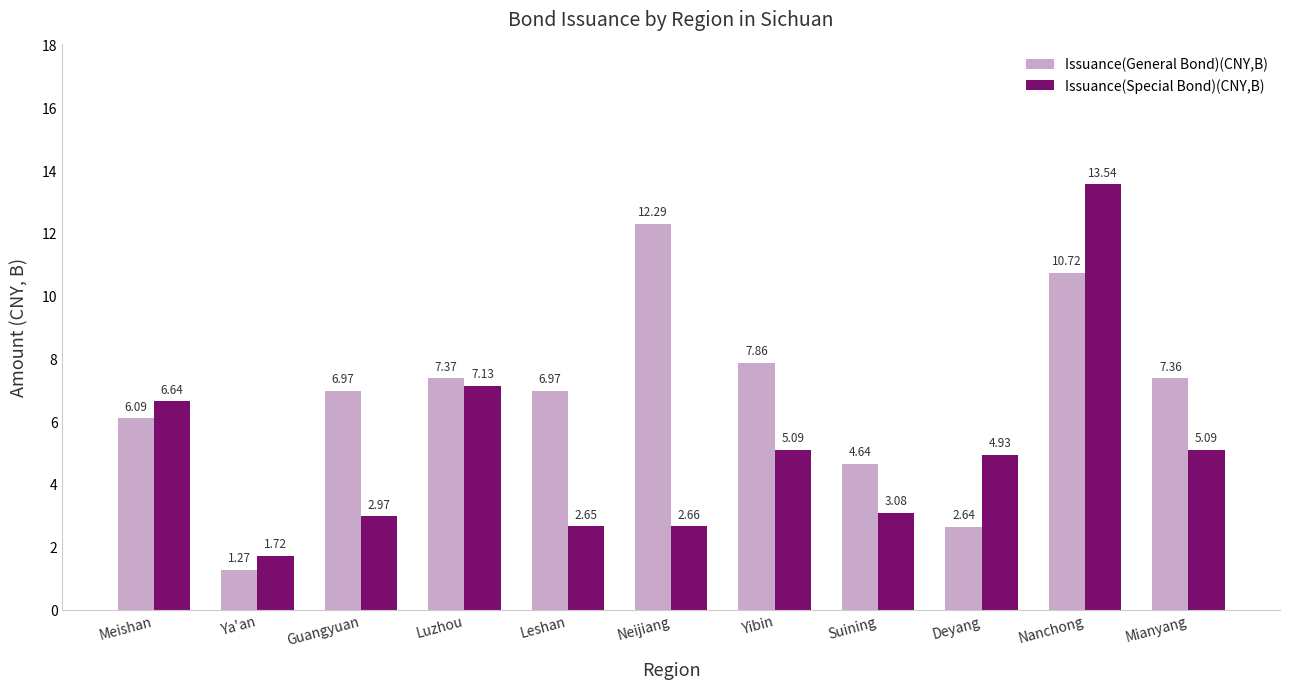

At which label does Issuance(Special Bond)(CNY,B) reach its minimum?

Ya'an